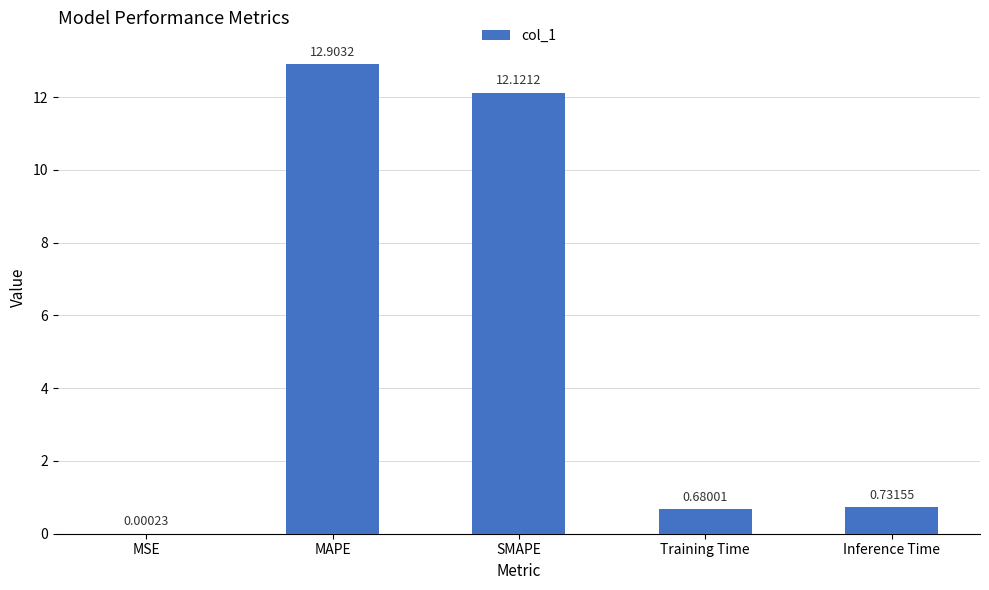

Which label corresponds to the largest value in the chart?

MAPE